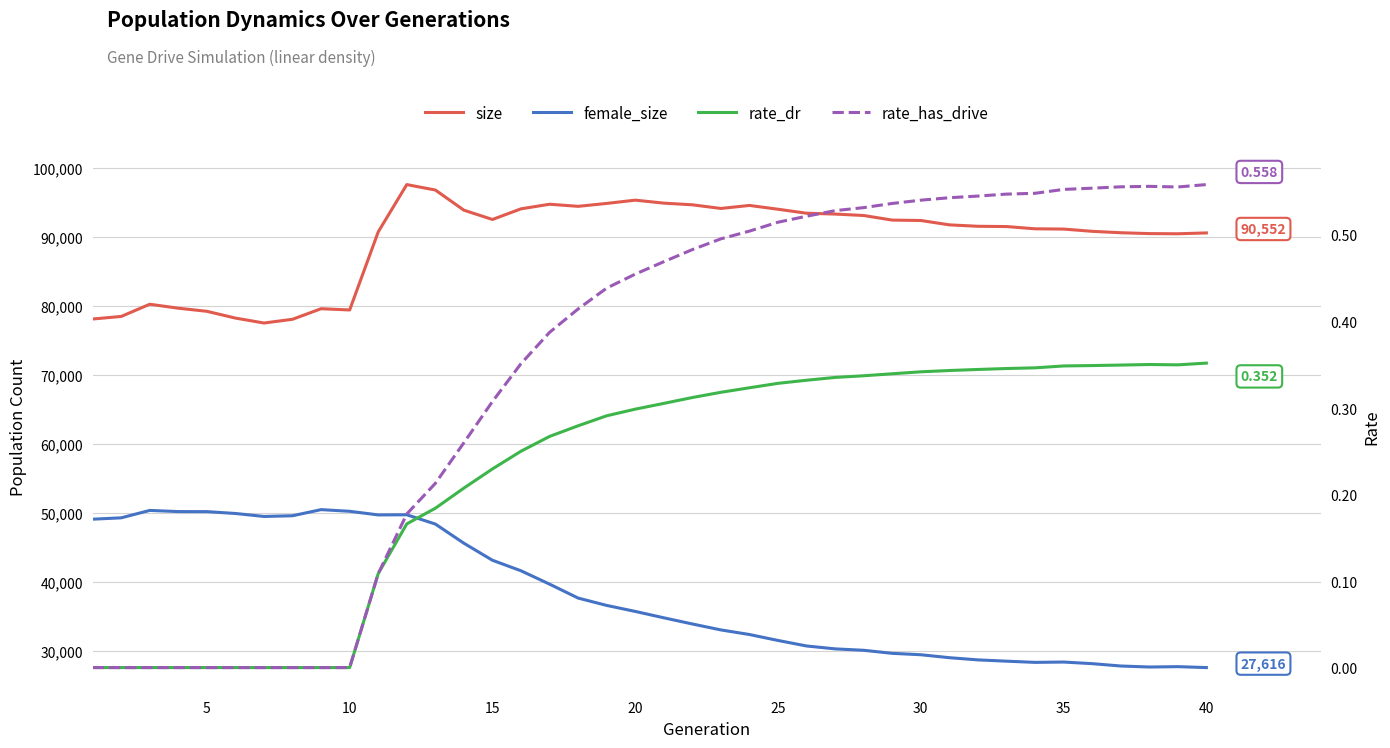

What is the approximate value of female_size at 10?

50372.0